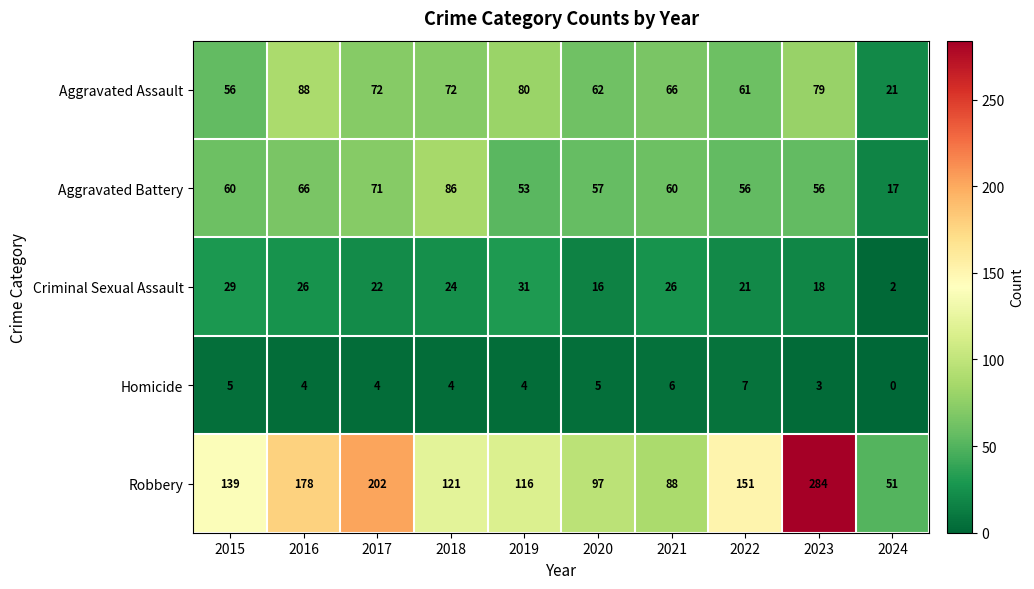

Which series changed the most between 2015 and 2020?

Robbery